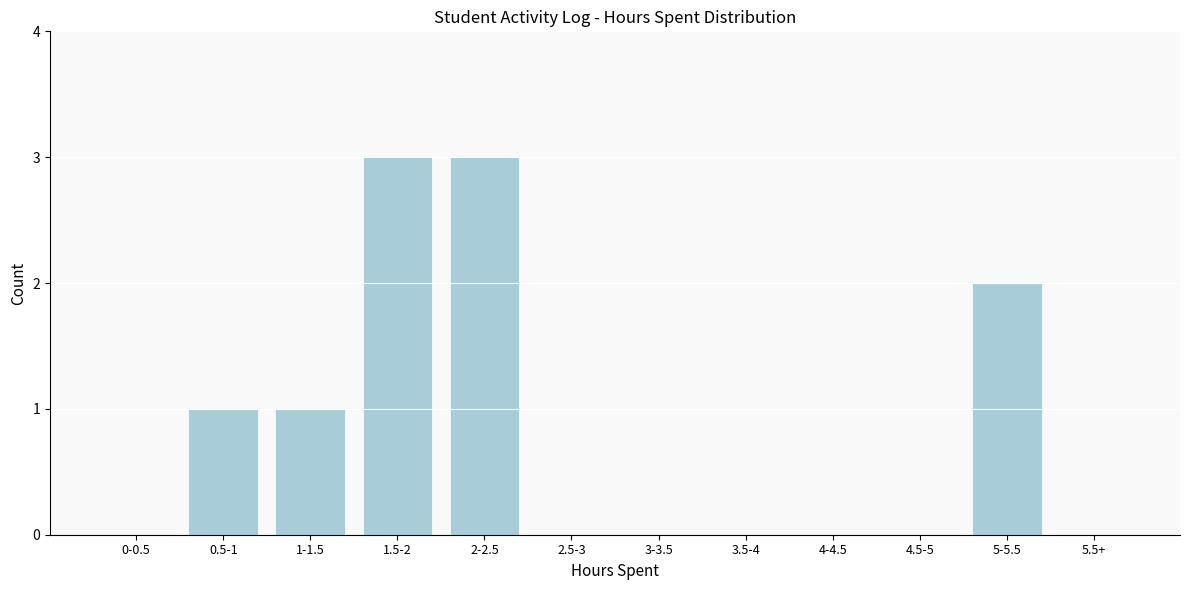

Reading right to left, list all the values displayed in this chart.

5.5+=0	5-5.5=2	4.5-5=0	4-4.5=0	3.5-4=0	3-3.5=0	2.5-3=0	2-2.5=3	1.5-2=3	1-1.5=1	0.5-1=1	0-0.5=0